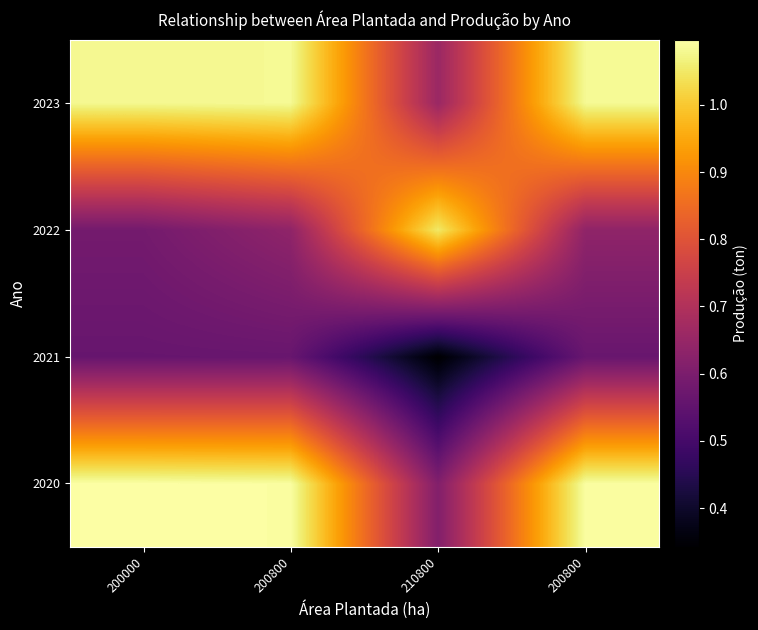

What is the total value across all series at 210800?

2661443.5